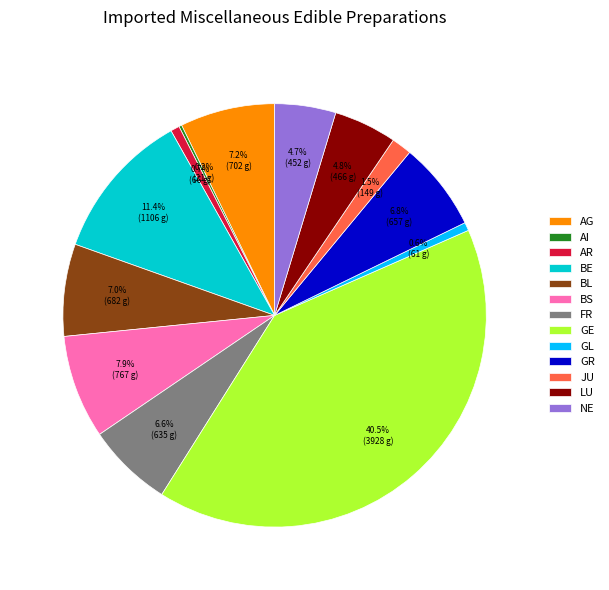

Which category has the biggest portion of the pie?

GE